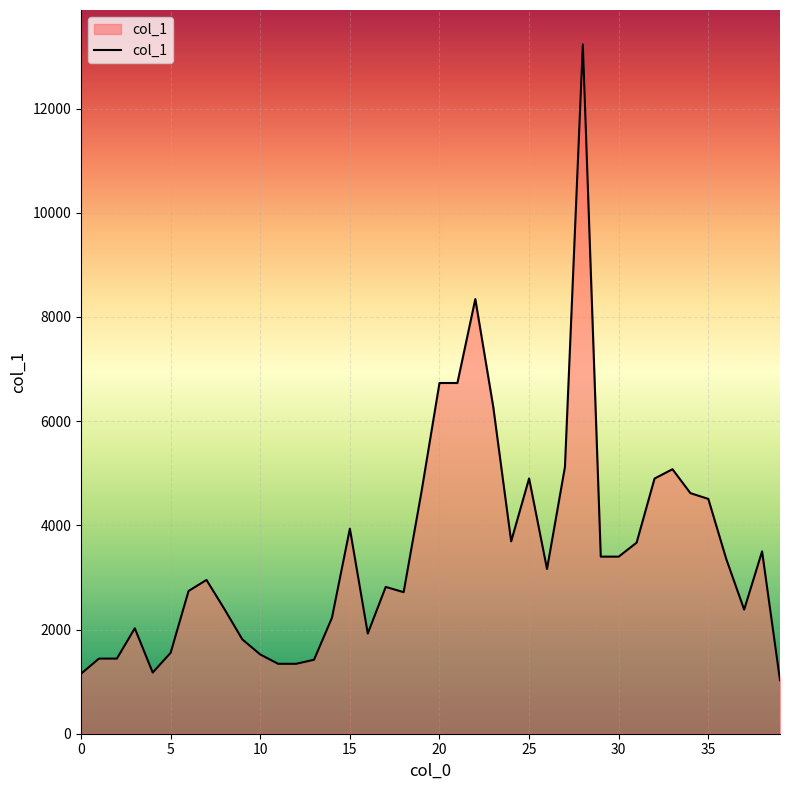

What is the greatest value displayed?

13230